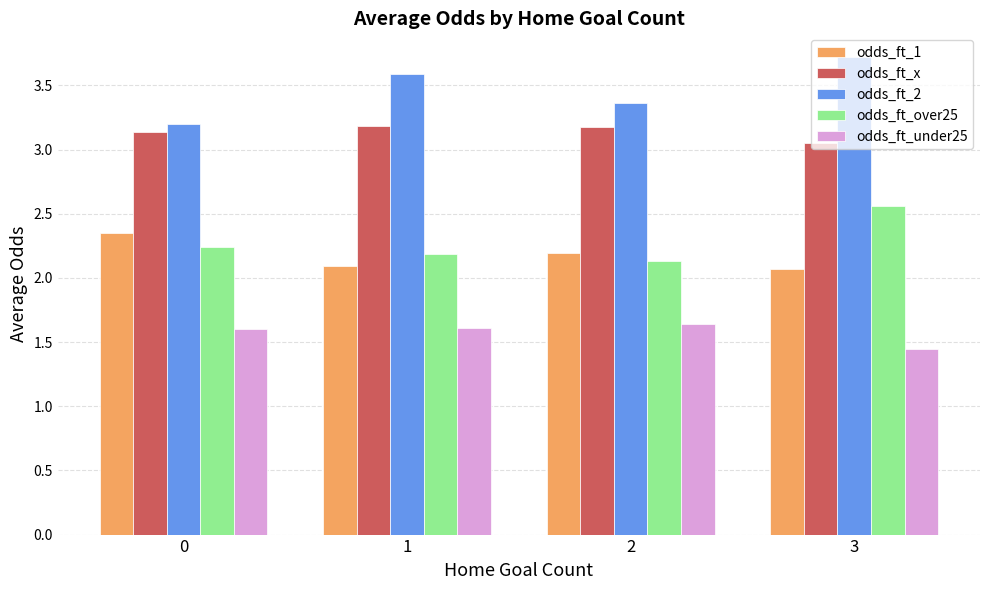

How many groups of bars are there?

4